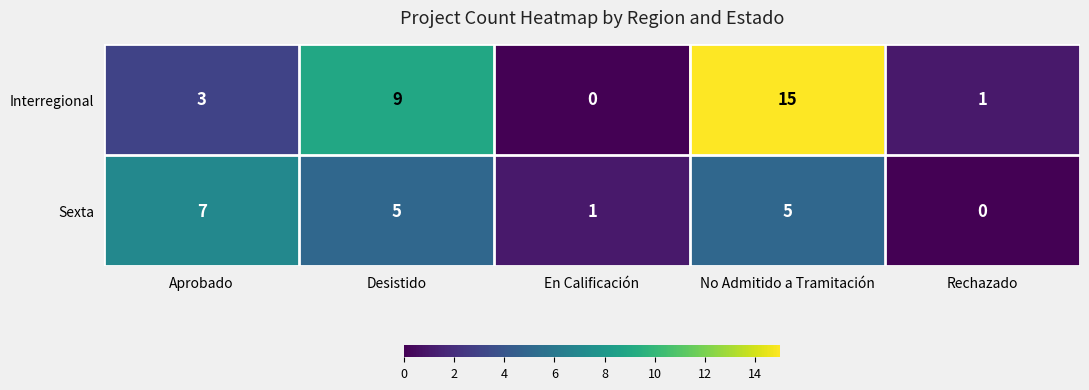

What is the difference between the maximum and minimum values in the Interregional series?

15